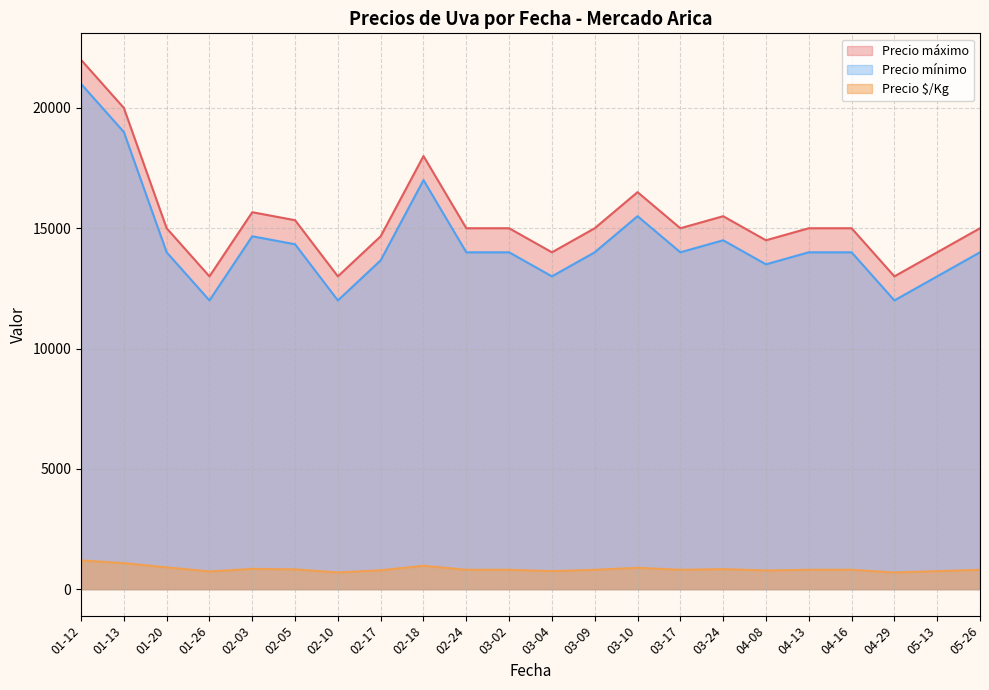

Is it true that Precio maximo equals 5641 at 29?

False